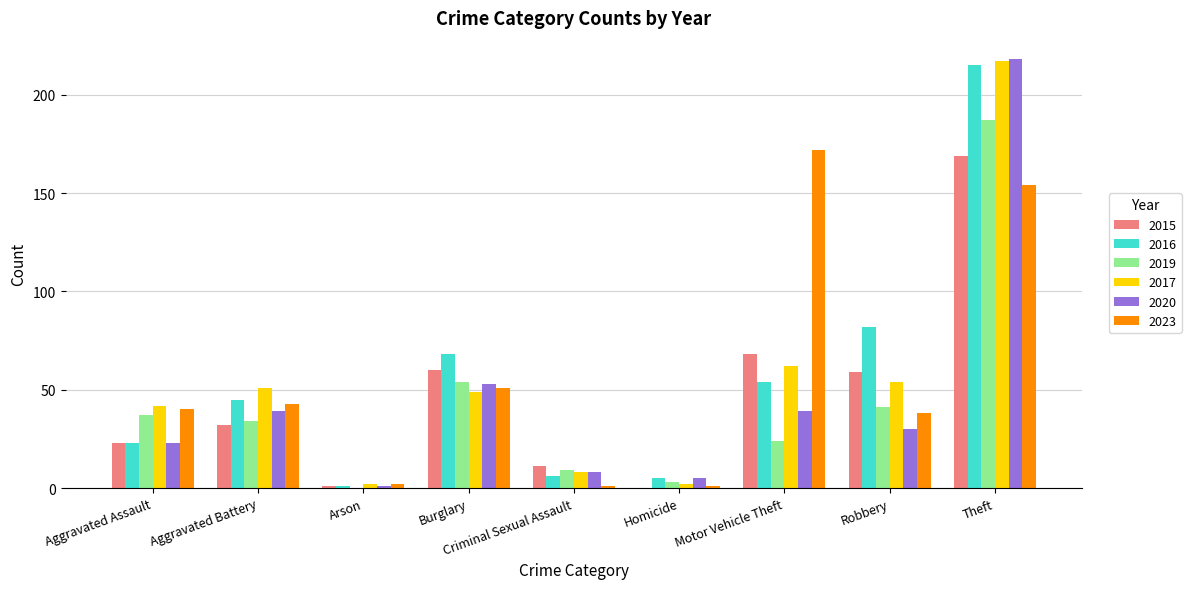

Are the bars grouped side by side (vs. stacked)?

Yes